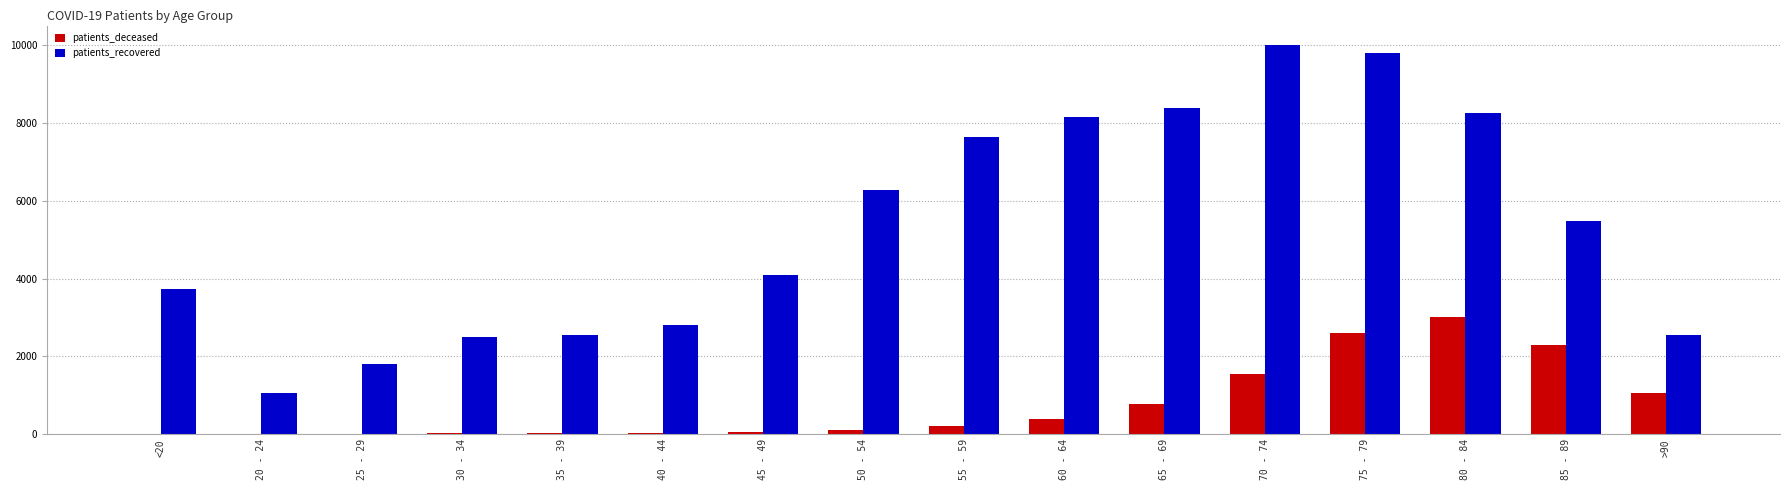

How many distinct data groups are displayed?

2